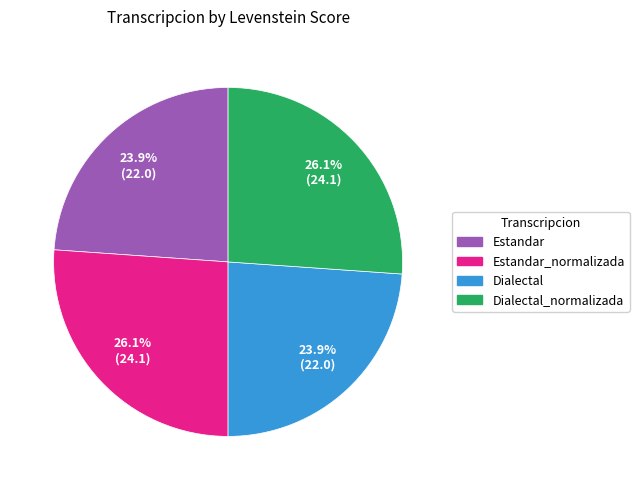

Is there any slice that represents more than half of the pie?

No